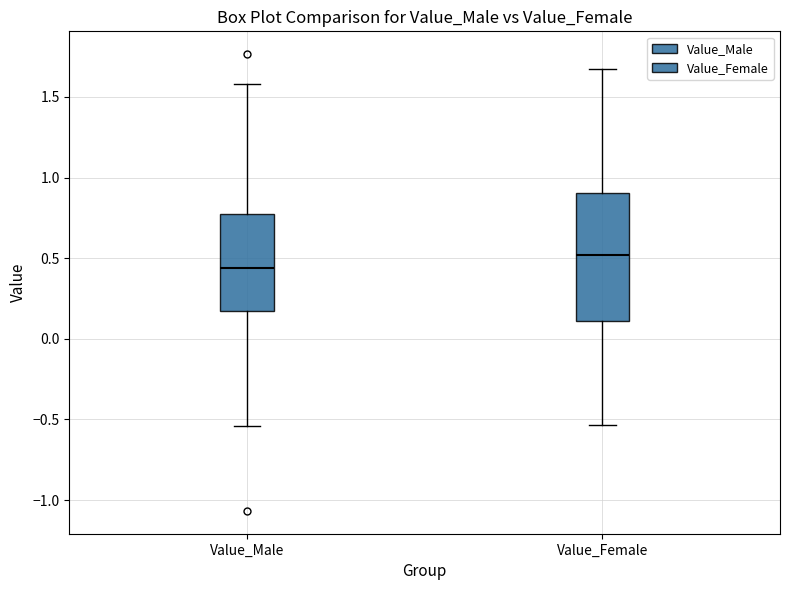

Reading left to right, read every box against the y-axis: the position of its median line, the range the box covers, and the ends of its whiskers. The values are not printed on the chart, so give them approximately, as read against the axis.

Value_Male: median 0.45, box 0.15 to 0.75, whiskers -0.55 to 1.60
Value_Female: median 0.50, box 0.10 to 0.90, whiskers -0.55 to 1.65